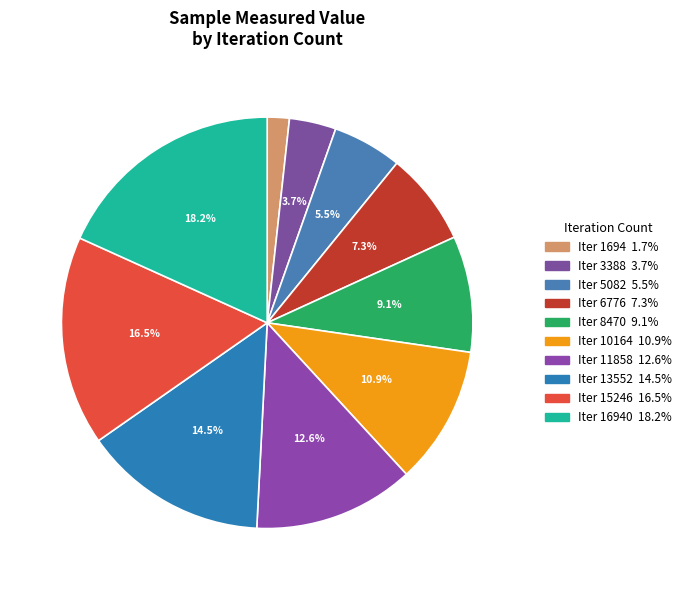

How many segments does this pie chart have?

10